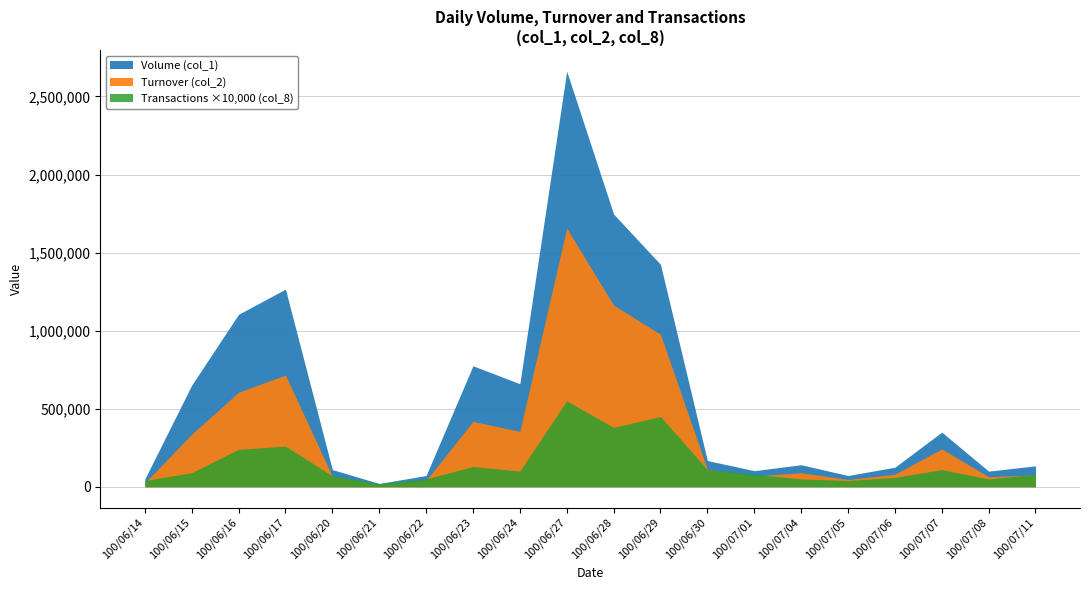

What are all the series names shown in the legend?

Volume (col_1), Turnover (col_2), Transactions (col_8)